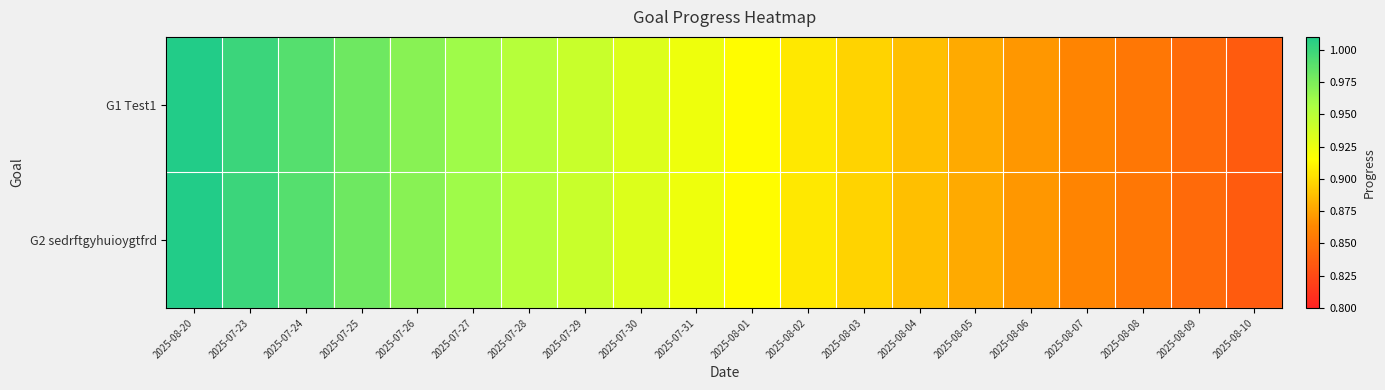

Rank the series by their maximum value, from lowest to highest.

G1 Test1, G2 sedrftgyhuioygtfrd